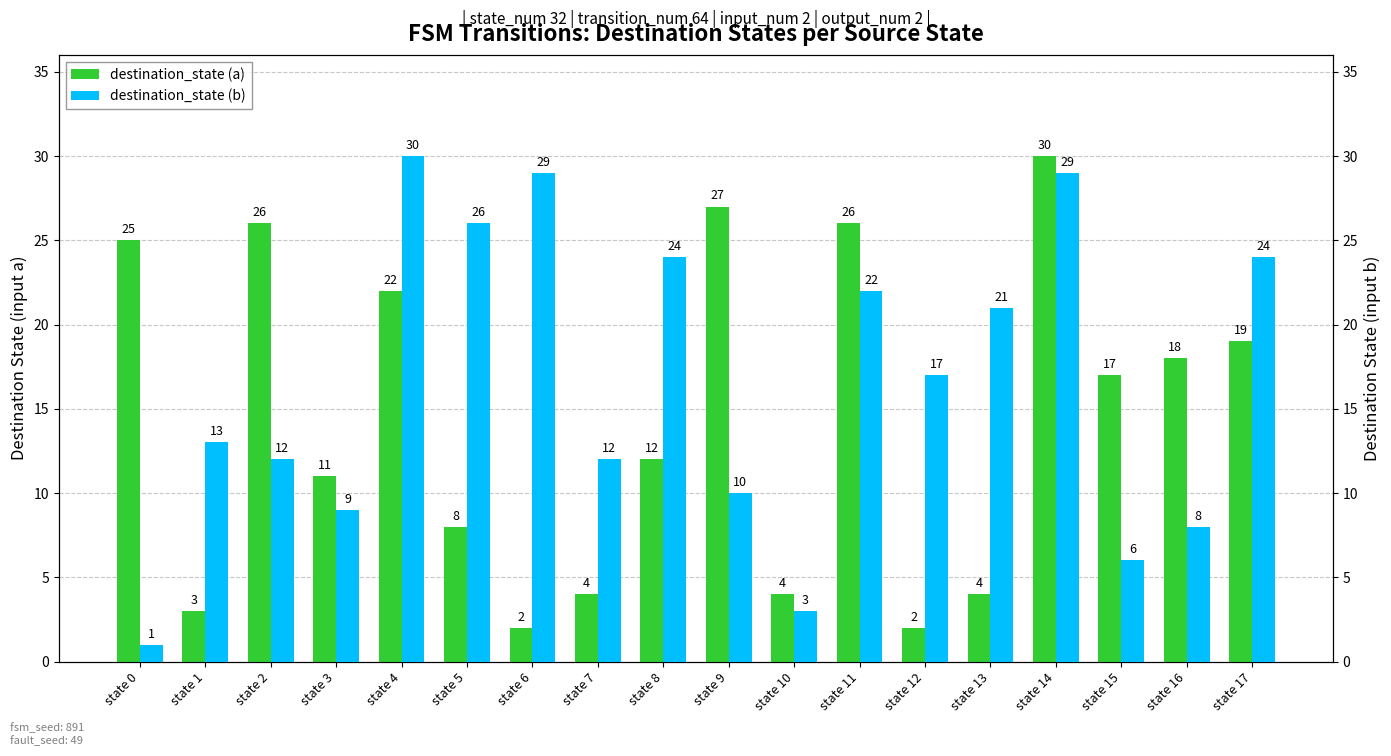

What is the maximum value shown in the chart?

30